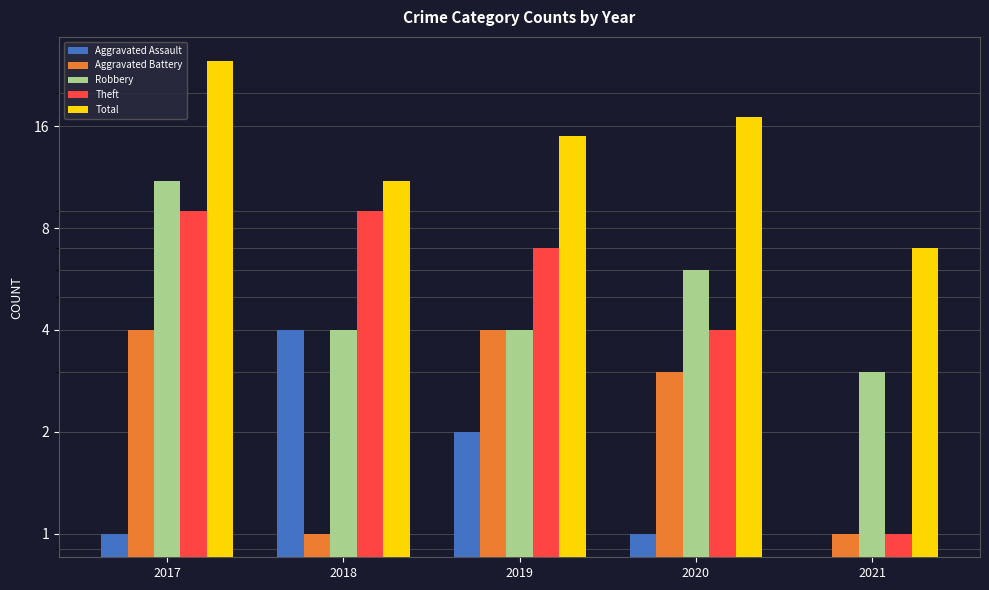

Where is Total nearest to the value 16?

2019